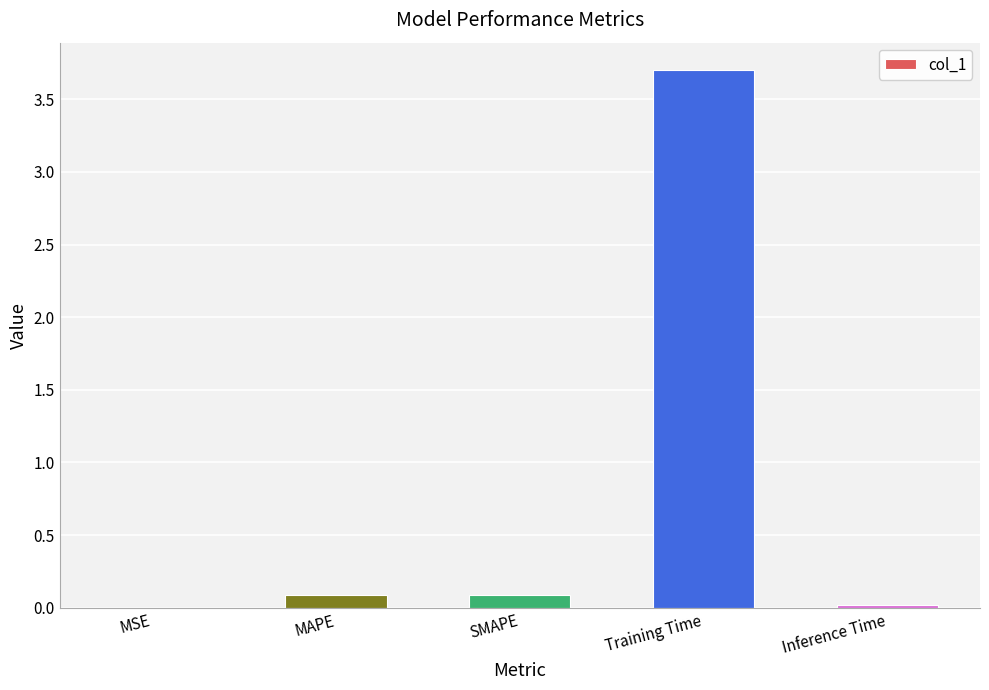

Between Training Time and MAPE, which is larger?

Training Time